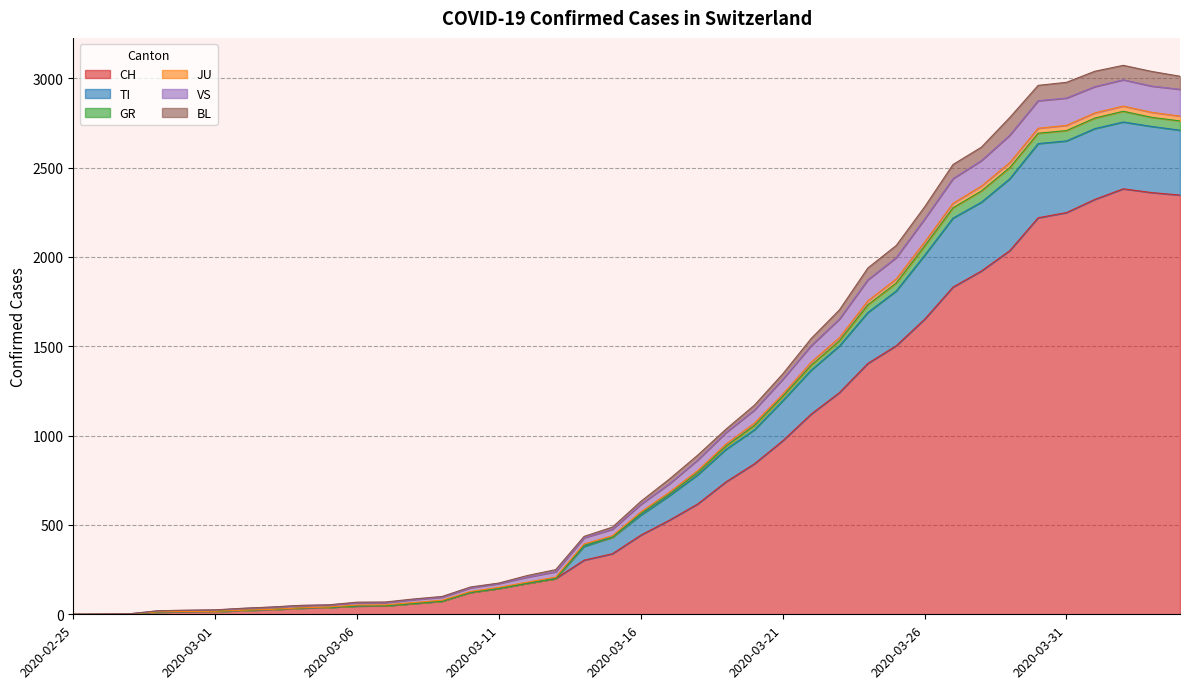

List the labels in order of TI value, smallest first.

2020-02-25, 2020-02-26, 2020-02-27, 2020-02-28, 2020-02-29, 2020-03-01, 2020-03-02, 2020-03-03, 2020-03-04, 2020-03-05, 2020-03-06, 2020-03-07, 2020-03-08, 2020-03-09, 2020-03-10, 2020-03-11, 2020-03-12, 2020-03-13, 2020-03-14, 2020-03-15, 2020-03-16, 2020-03-17, 2020-03-18, 2020-03-19, 2020-03-20, 2020-03-21, 2020-03-22, 2020-03-23, 2020-03-24, 2020-03-25, 2020-03-26, 2020-03-27, 2020-03-28, 2020-03-29, 2020-03-30, 2020-03-31, 2020-04-04, 2020-04-03, 2020-04-01, 2020-04-02